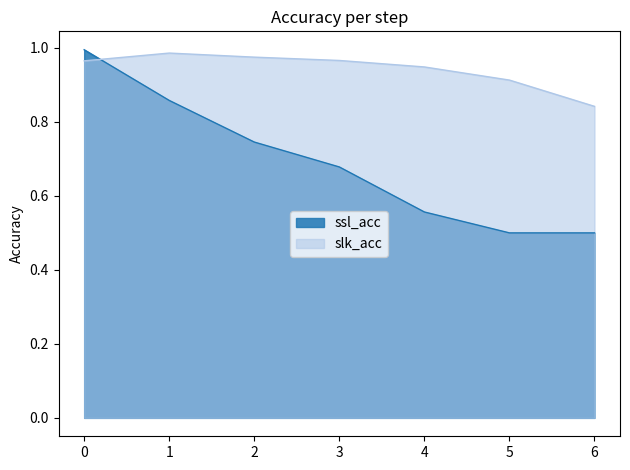

What is the sum of the slk_acc values at 0 and 3?

1.9